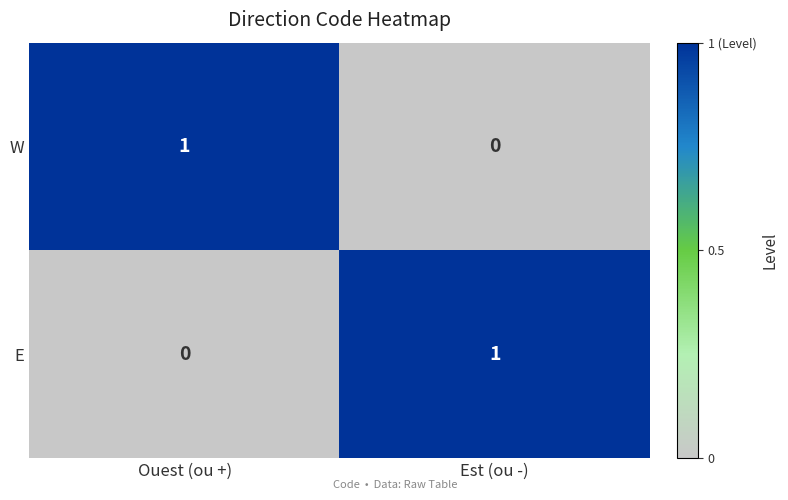

How many series are shown in this chart?

2